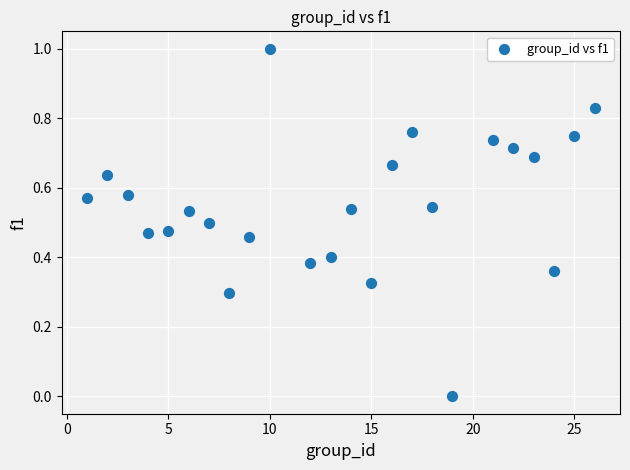

What is the range of Y values (max minus min)?

1.0